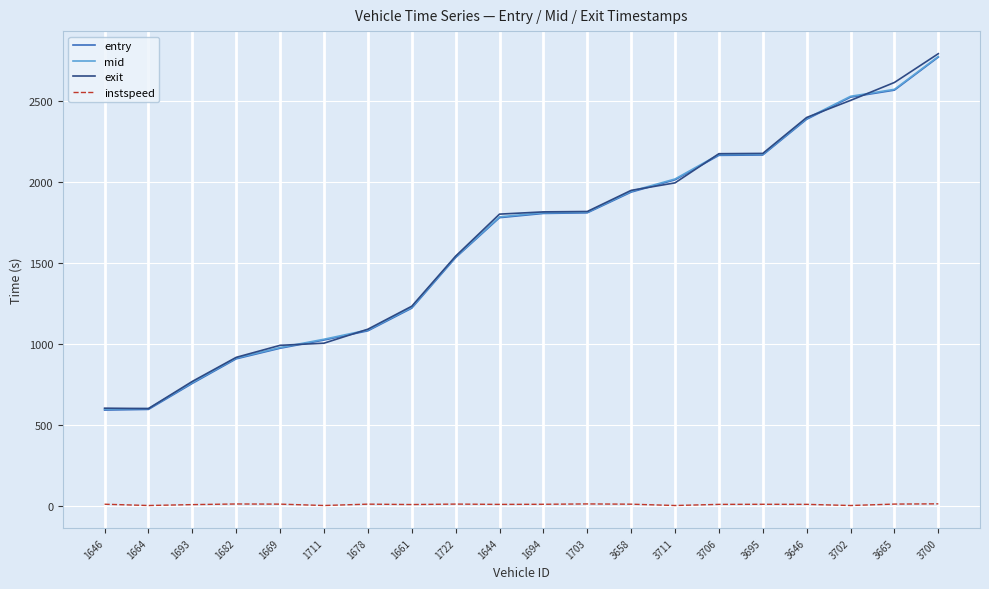

Which series changed the most between 3658 and 3706?

mid